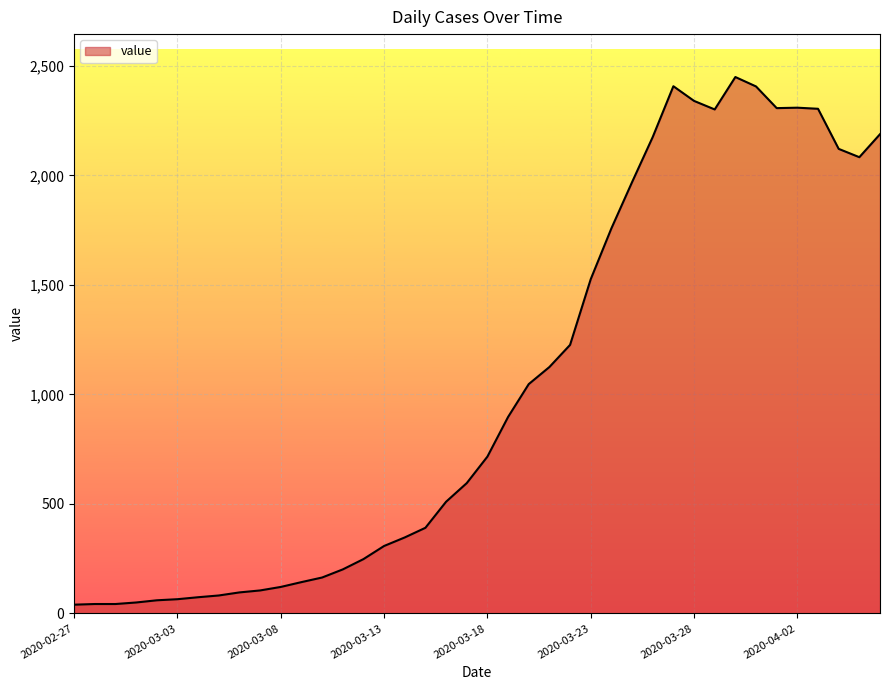

What is the minimum value shown in the chart?

40